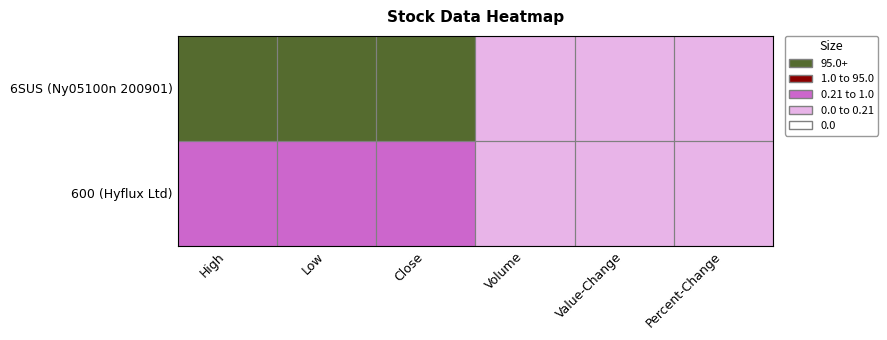

Between Low and Close, which is larger?

Low